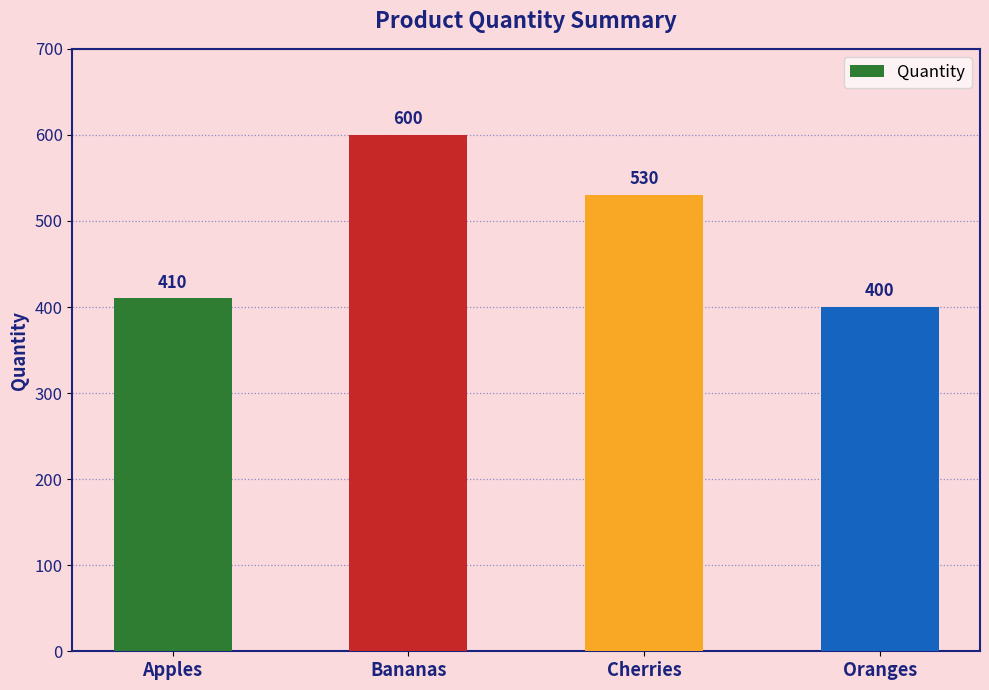

The value at Cherries is 145. True or false?

False